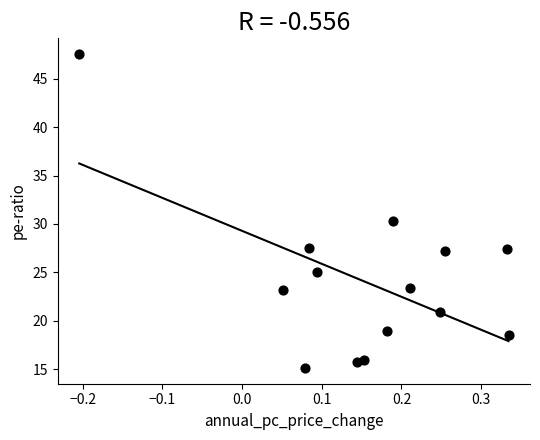

What Y value in the scatter plot is closest to 31?

30.3